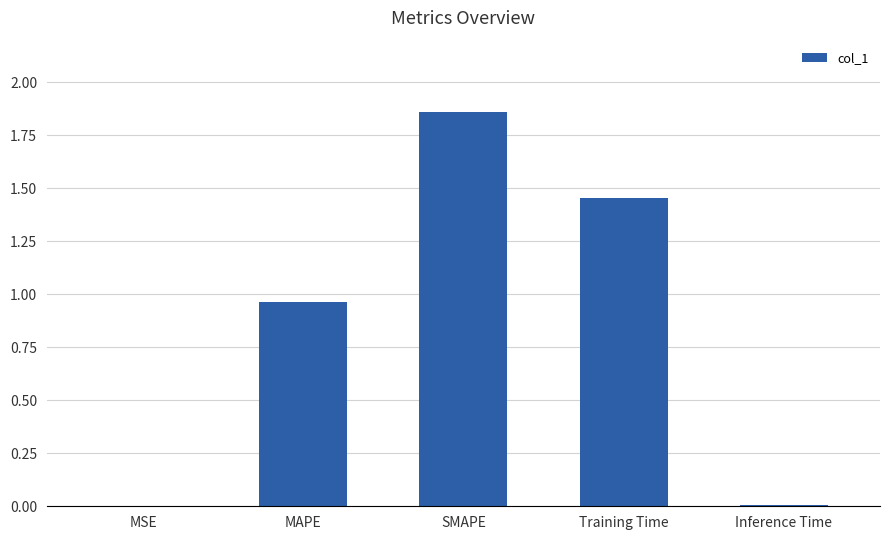

What is the sum of all values?

4.3